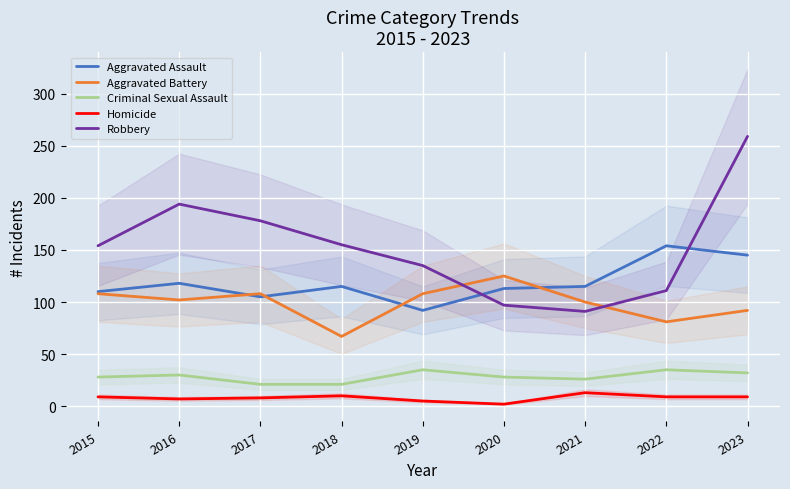

Which label corresponds to the largest value in the chart?

2023